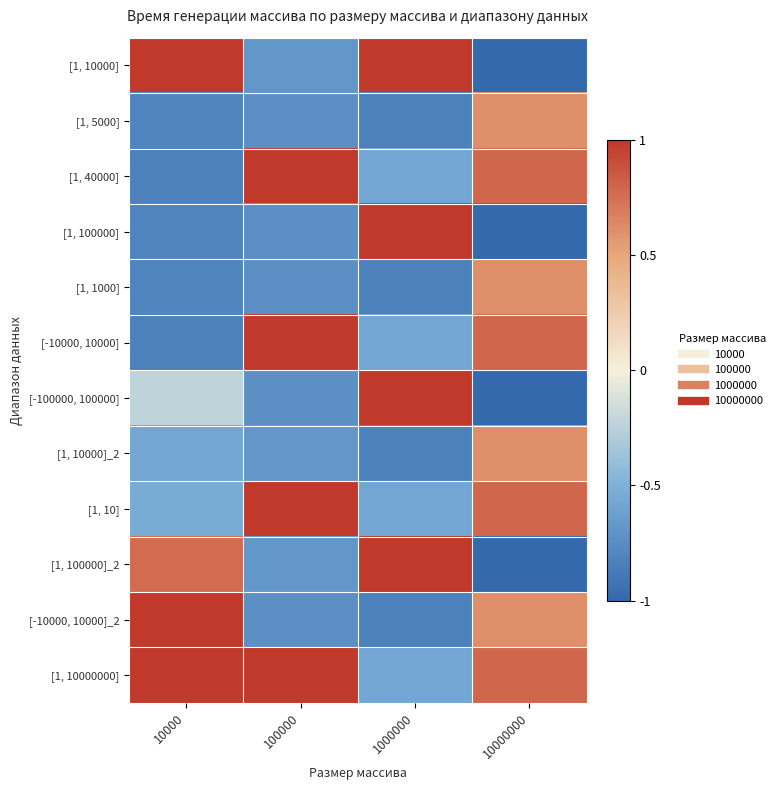

What is the total value across all series at 1000000?

-1.6